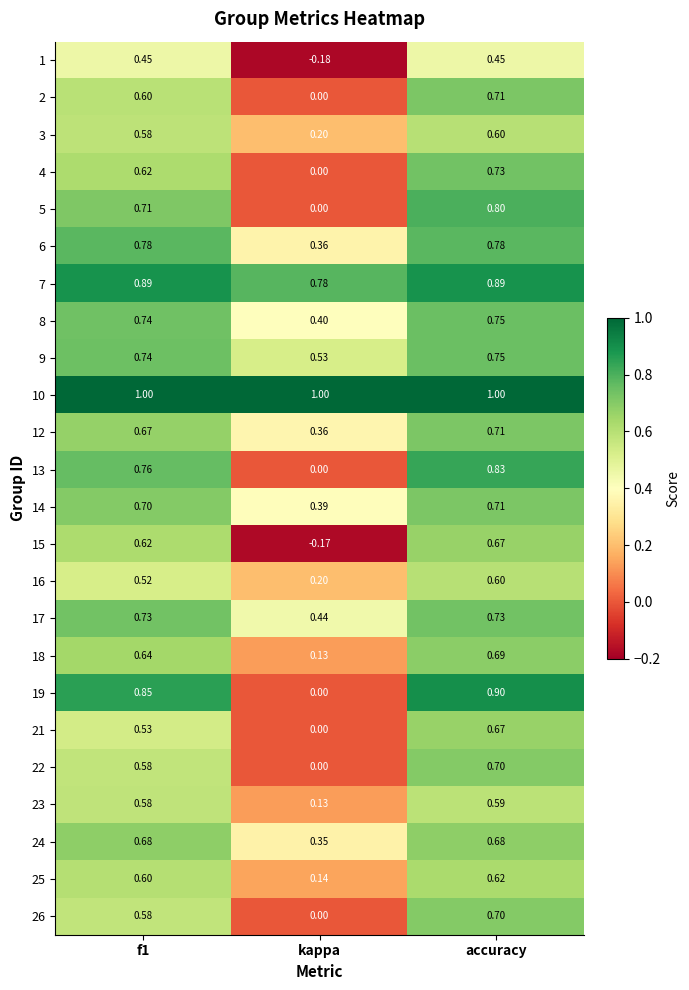

At which label does 24 reach its minimum?

kappa